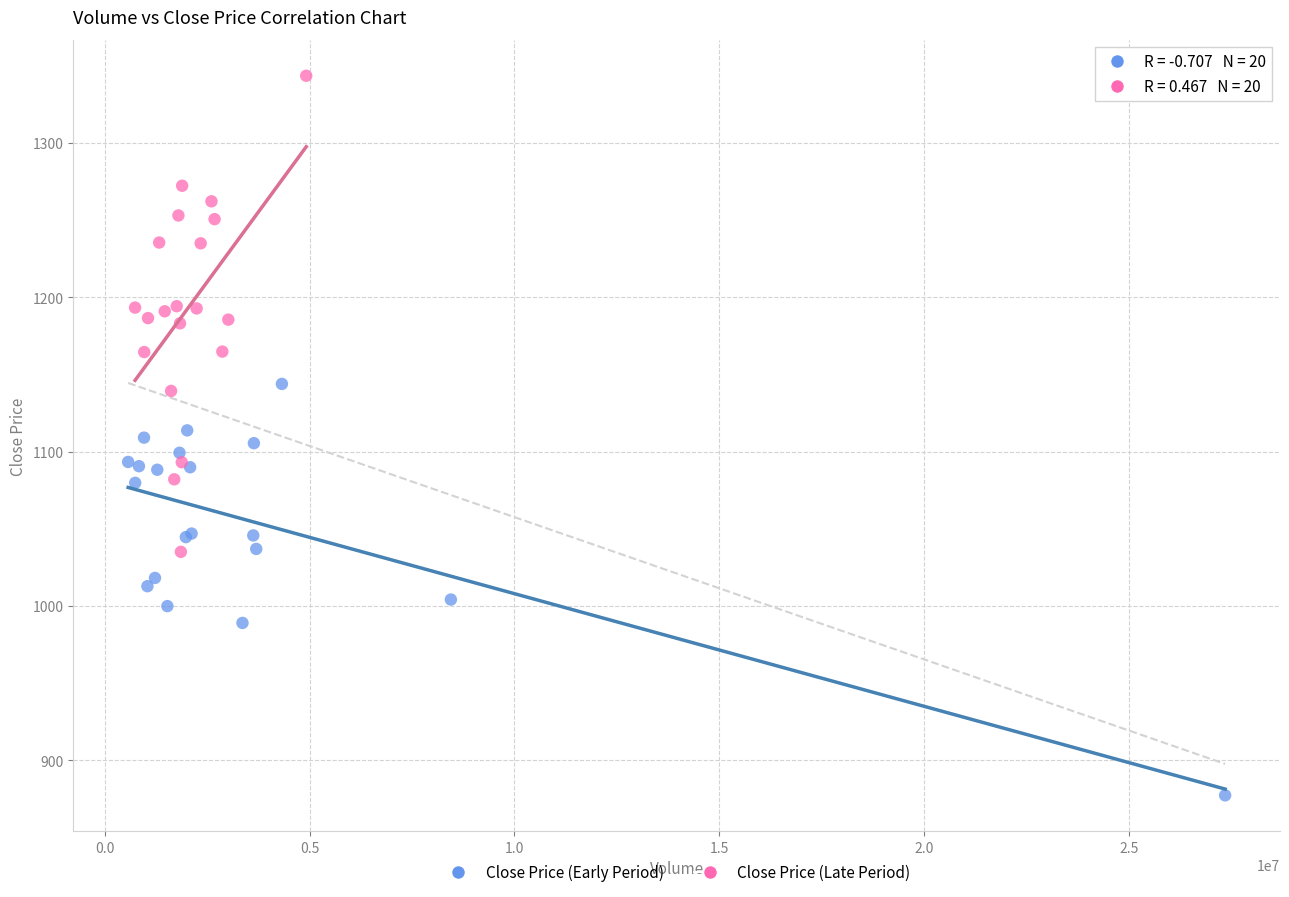

Which series contains the highest Y value?

Close Price (Late Period)